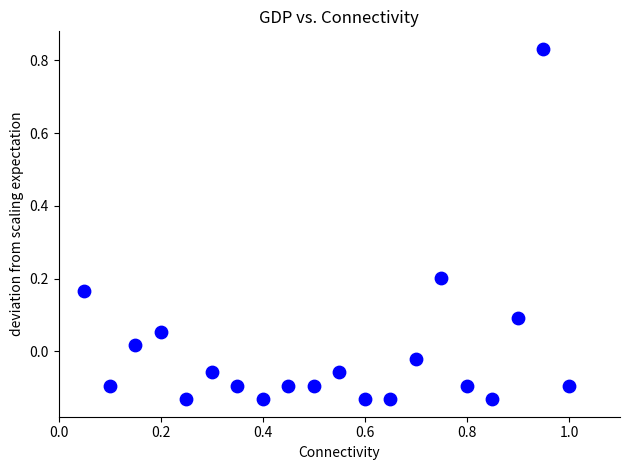

What is the range of Y values (max minus min)?

1.0